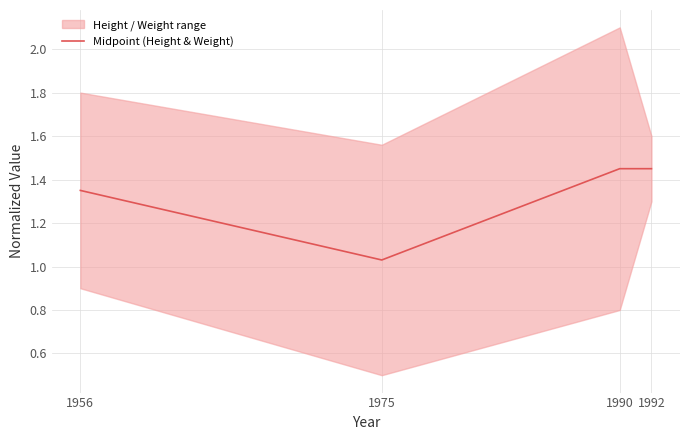

What is the difference between the maximum and second lowest values?

0.1